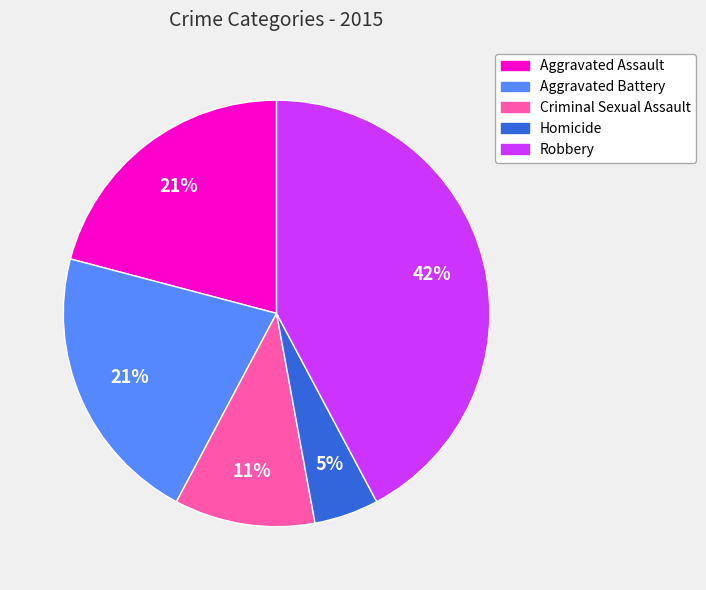

To the nearest percent, what portion does Criminal Sexual Assault represent?

11%